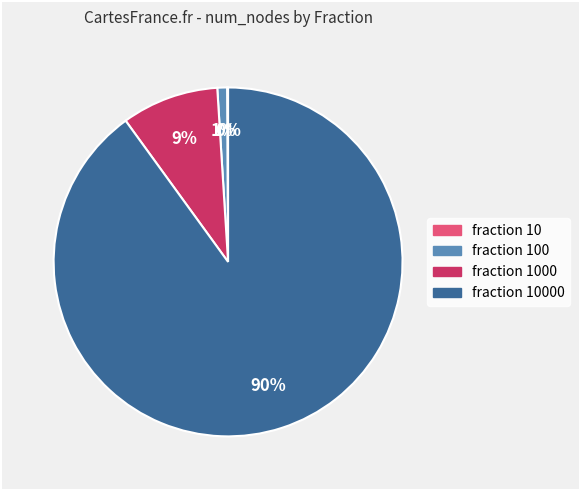

Is there any slice that represents more than half of the pie?

Yes